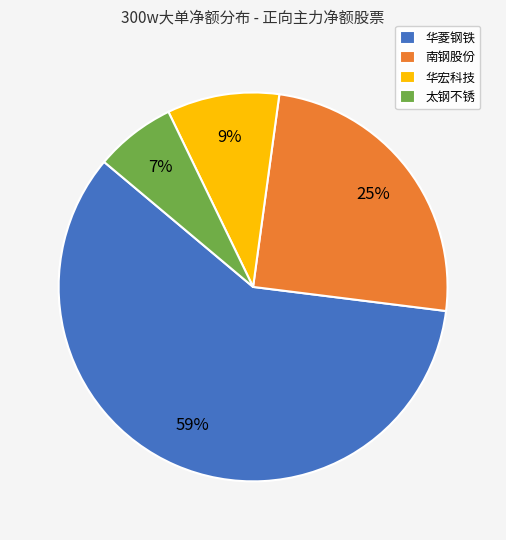

Approximately how many times larger is the value at 南钢股份 compared to 华菱钢铁?

0.4